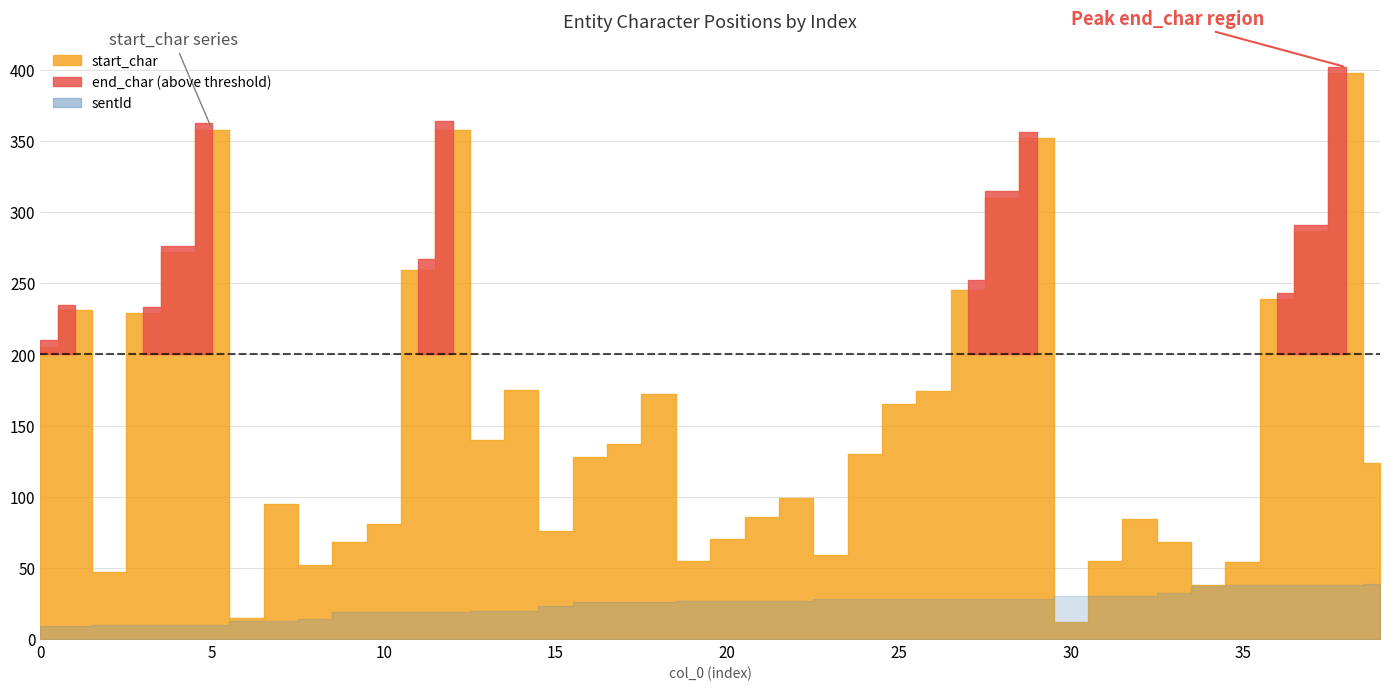

What is the difference between the highest and lowest values at 6?

6